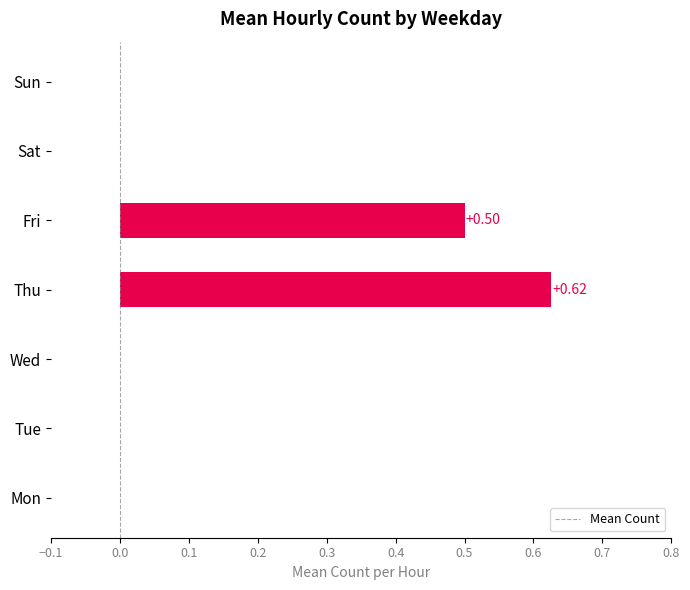

At which category does the chart reach its peak across all series?

Thu